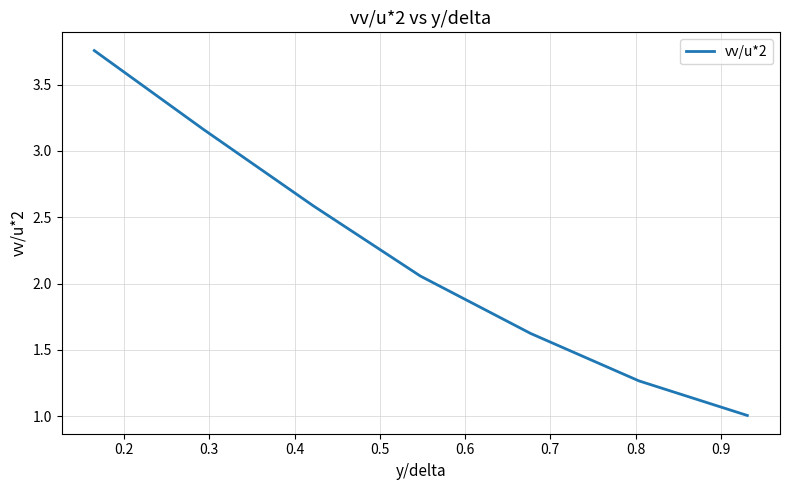

True or false: there are more than 0 points higher than both neighbors.

False